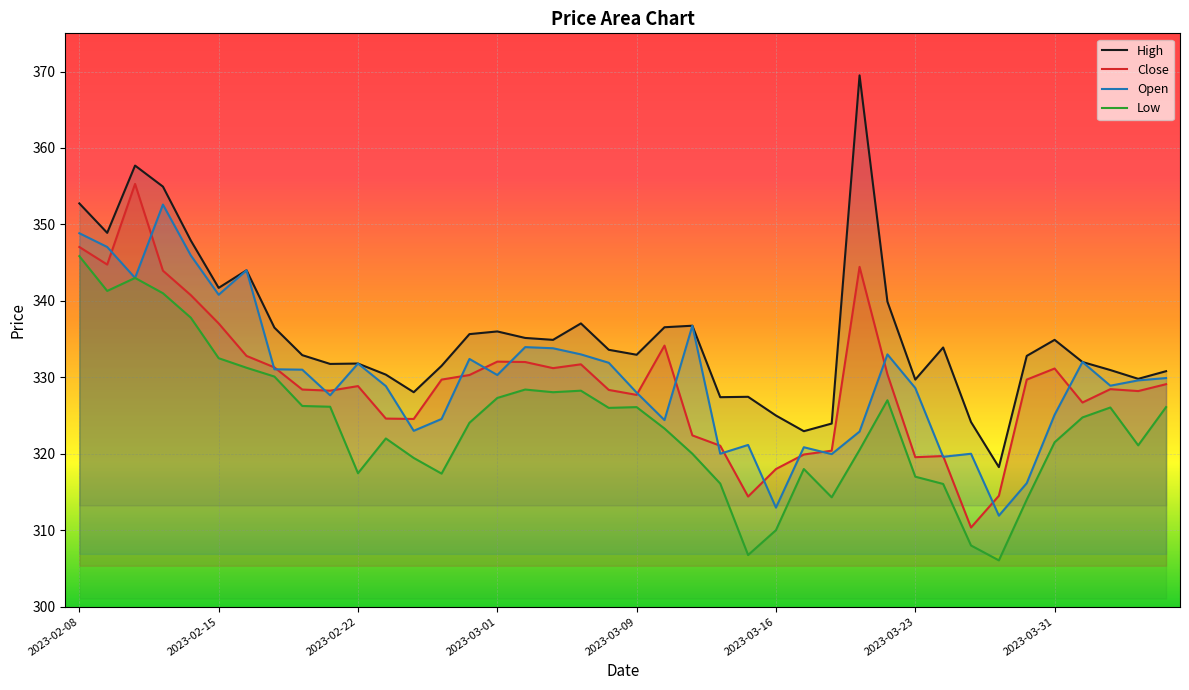

What is the difference between the High values at 2023-03-03 and 2023-03-01?

1.1